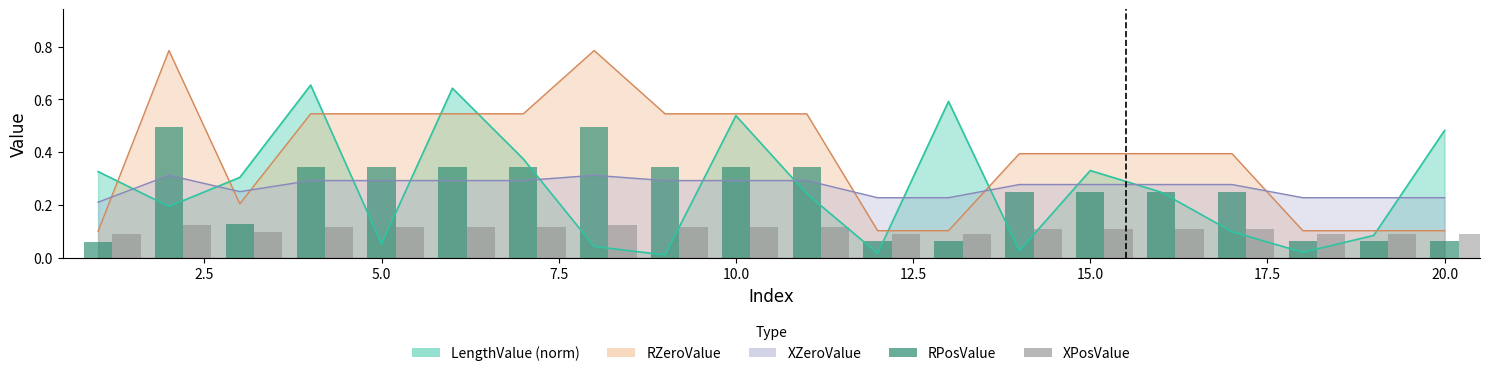

Is it true that RPosValue equals 0.1 at 20.0?

True